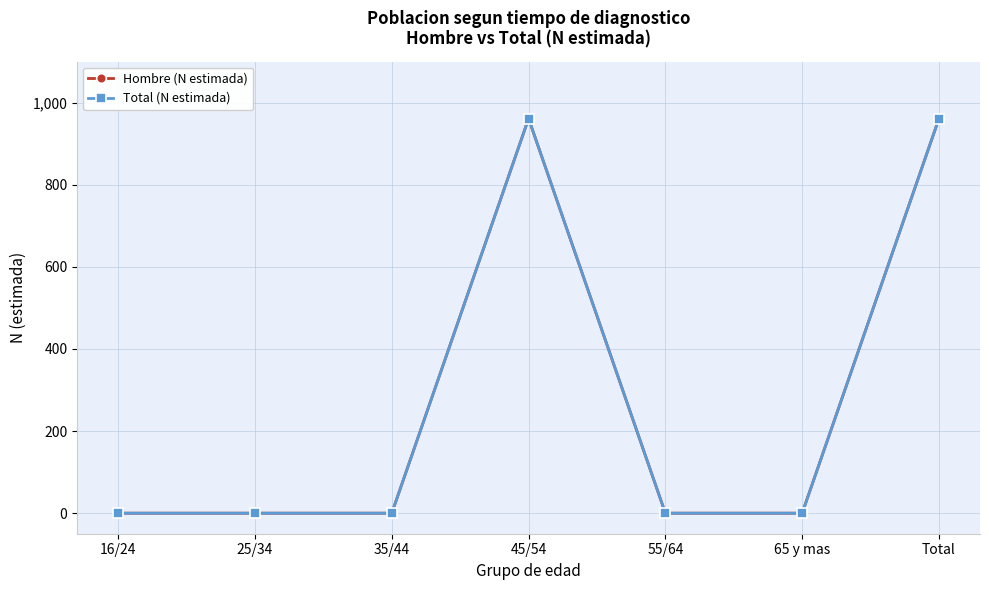

How many lines are shown in the chart?

2